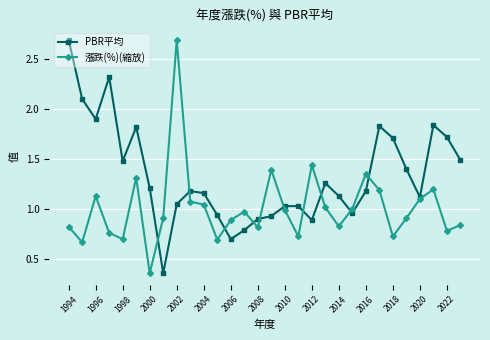

What are all the series names shown in the legend?

PBR平均, 漲跌(%)(縮放)